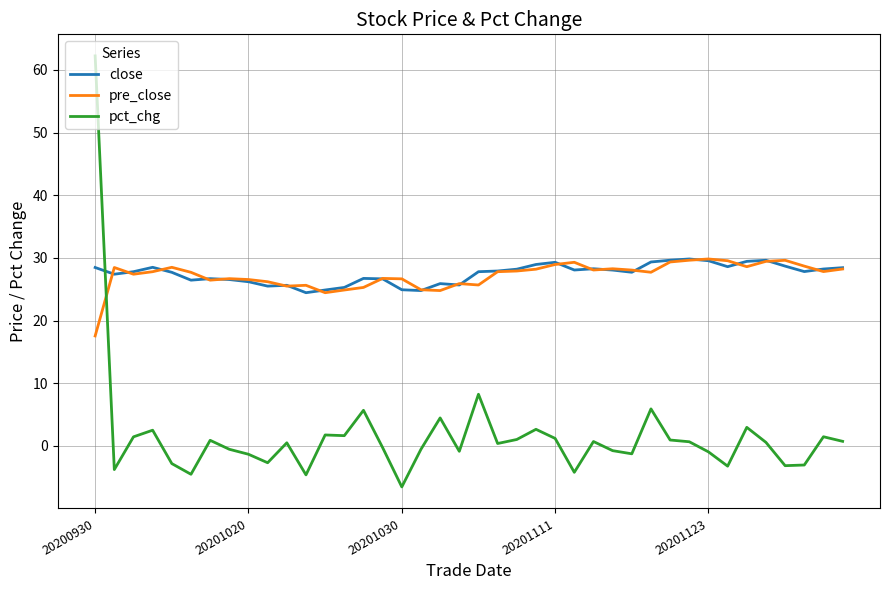

What is the minimum value shown in the chart?

-6.5